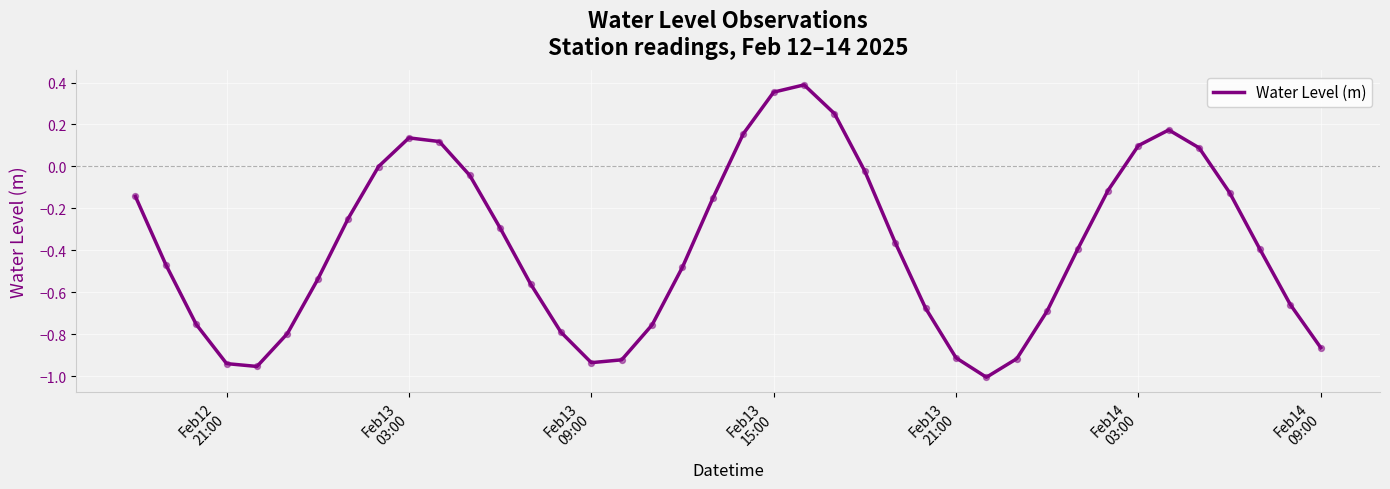

What is the difference between the maximum and minimum values?

1.4